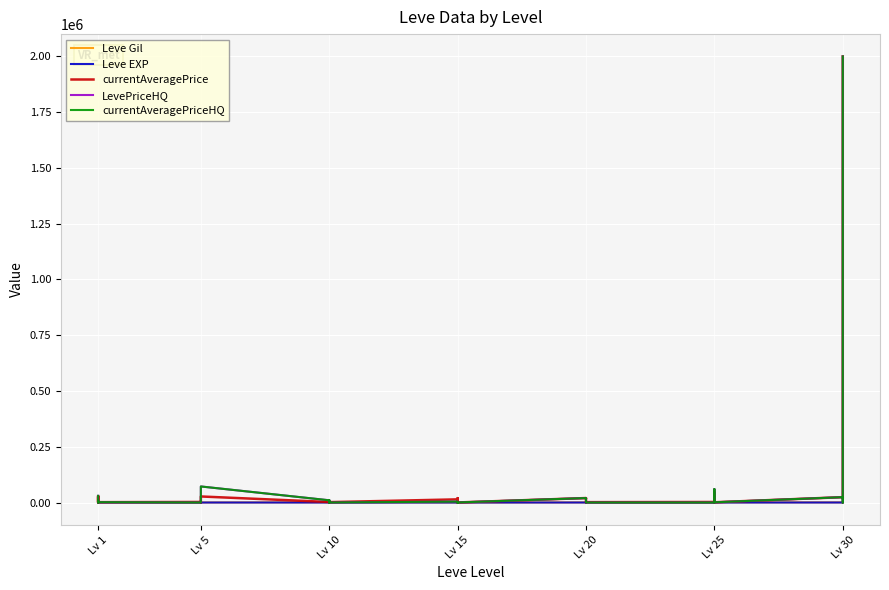

Where does the Leve EXP series first go above 13?

Lv 1